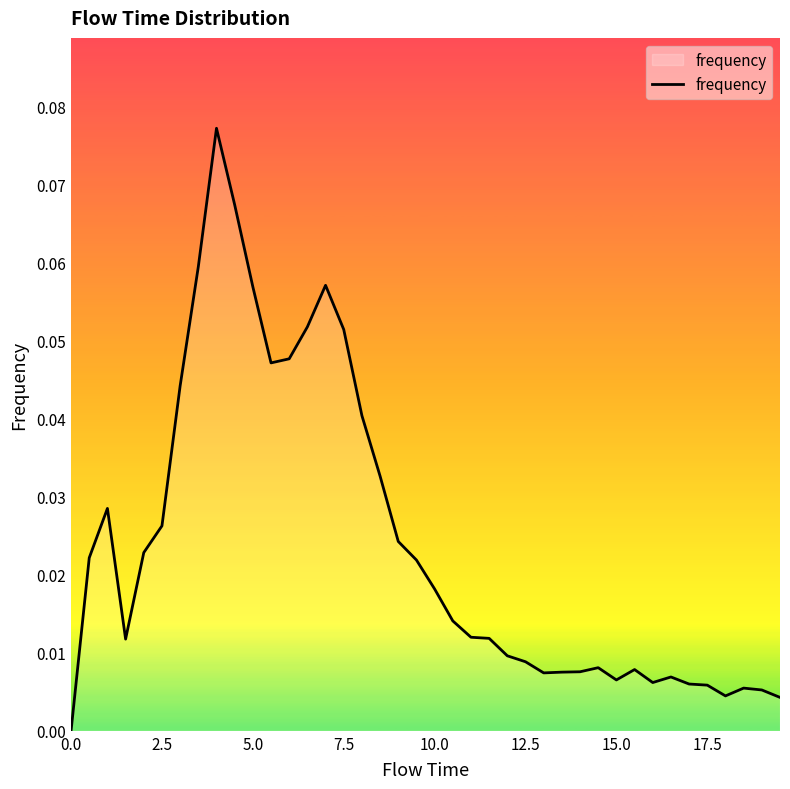

What is the difference between the maximum and second lowest values?

0.1